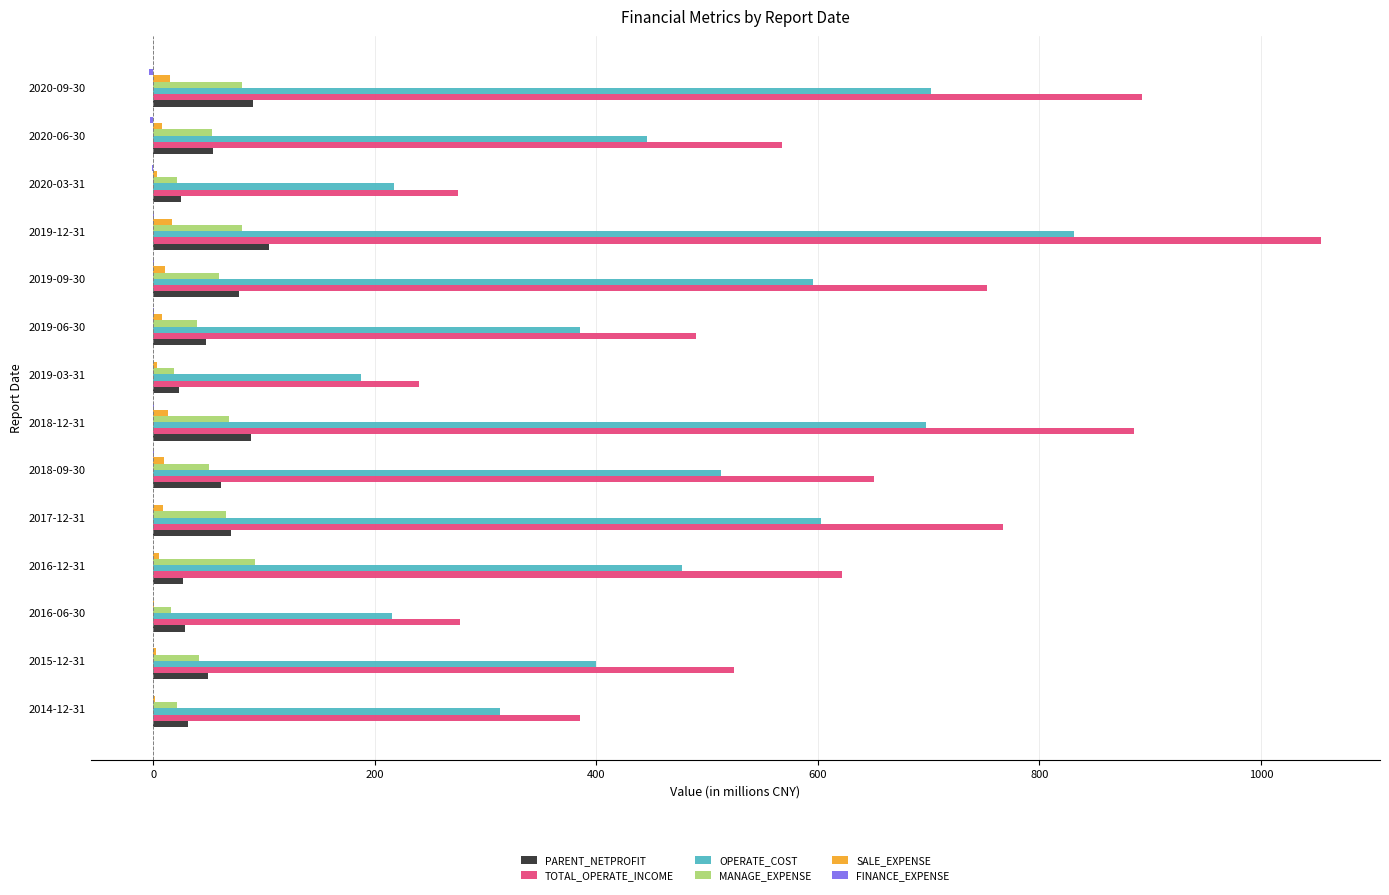

Between 2016-06-30 and 2019-12-31, which series saw the biggest shift?

TOTAL_OPERATE_INCOME